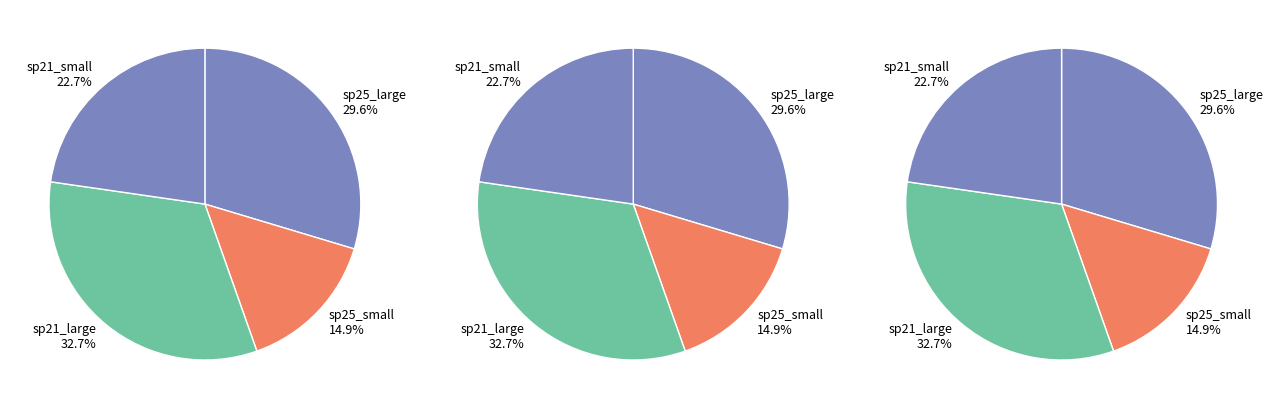

Is there any slice that represents more than half of the pie?

No